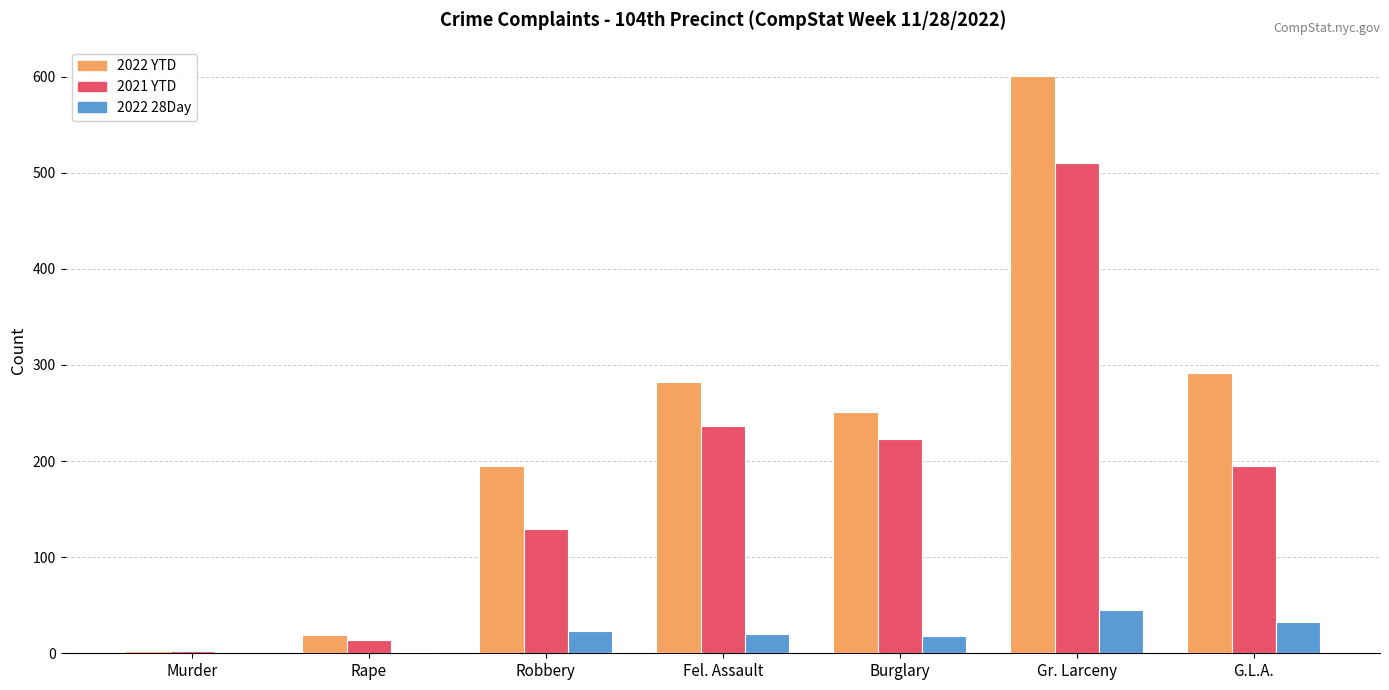

At which label does 2022 YTD reach its peak?

Gr. Larceny